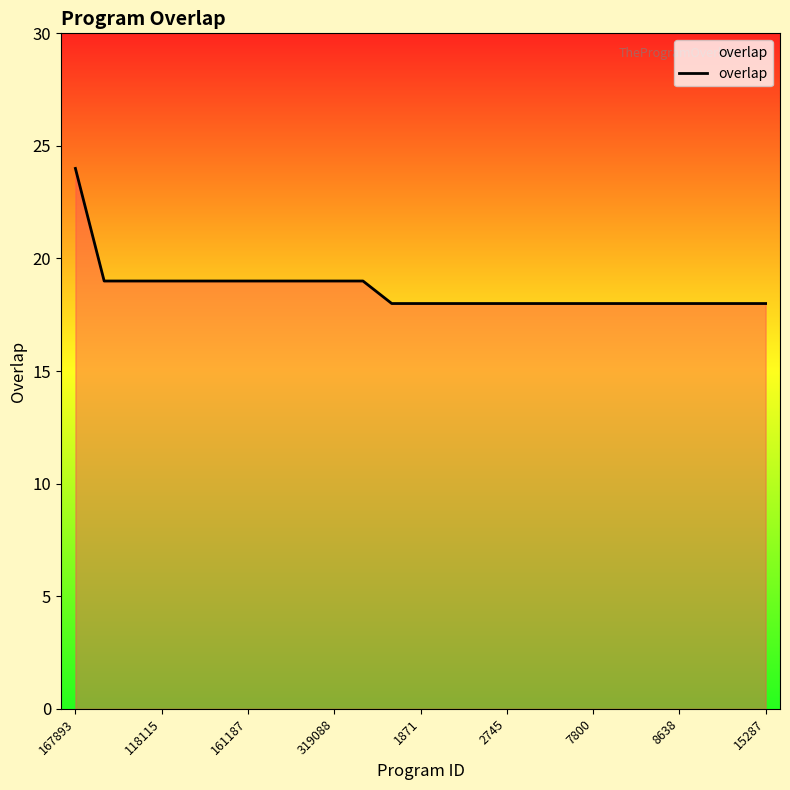

How many values are between 18 and 19?

24